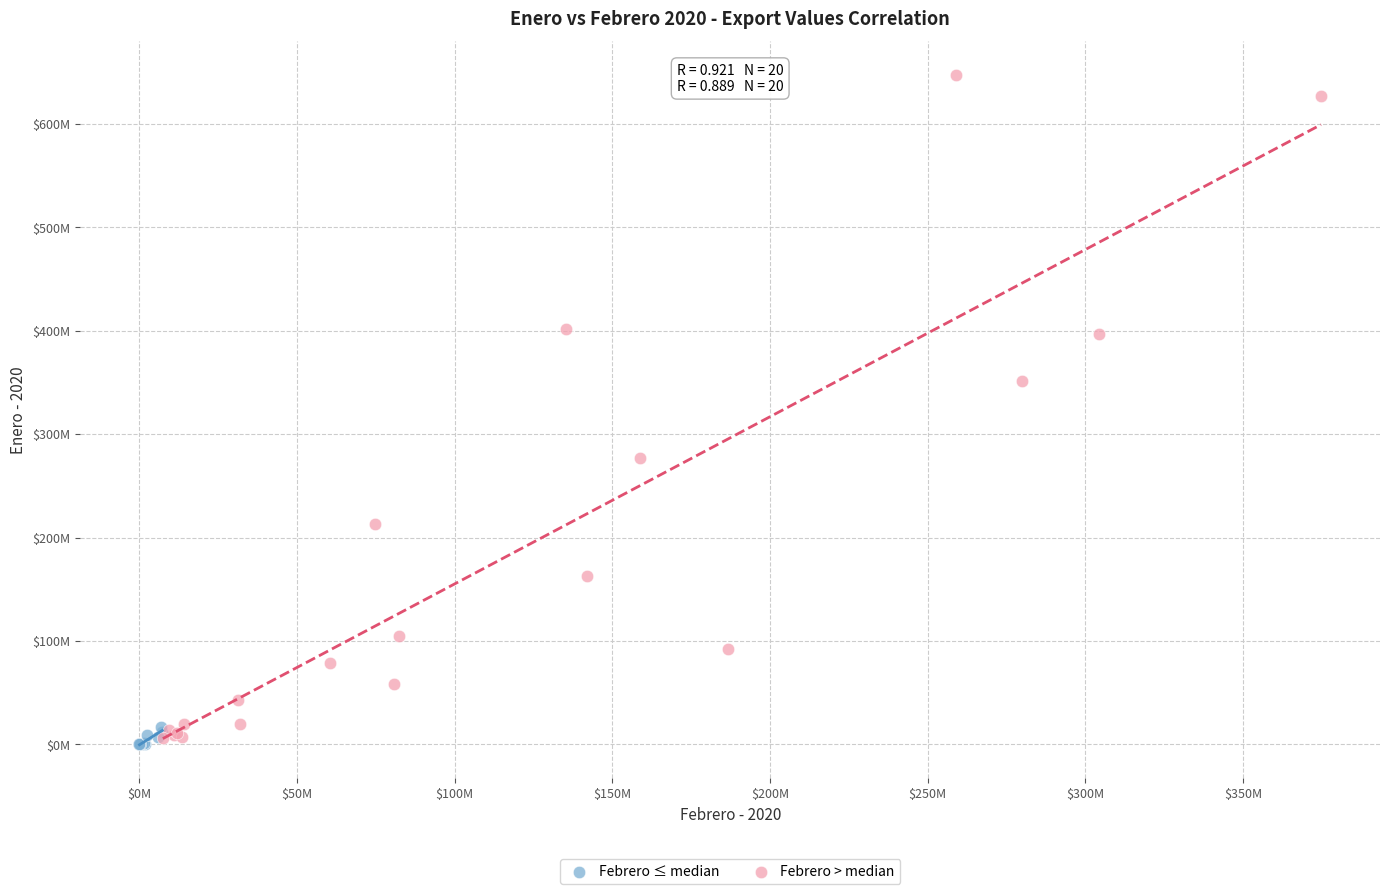

What are all the series names shown in the legend?

Febrero ≤ median, Febrero > median